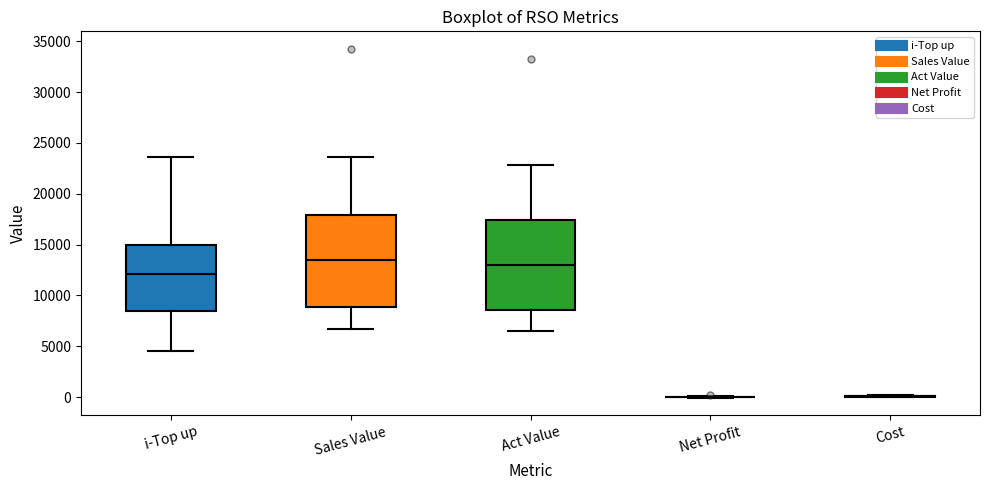

Reading left to right, transcribe this box plot: for each box, give where its median line is, the range the box spans, and where its two whiskers end, as read against the y-axis. The values are not printed on the chart, so give them approximately, as read against the axis.

i-Top up: median 12000, box 8500 to 15000, whiskers 4500 to 23500
Sales Value: median 13500, box 9000 to 18000, whiskers 6500 to 23500
Act Value: median 13000, box 8500 to 17500, whiskers 6500 to 23000
Net Profit: box collapsed to a line at 0, whiskers 0 to 0
Cost: box collapsed to a line at 0, whiskers 0 to 0